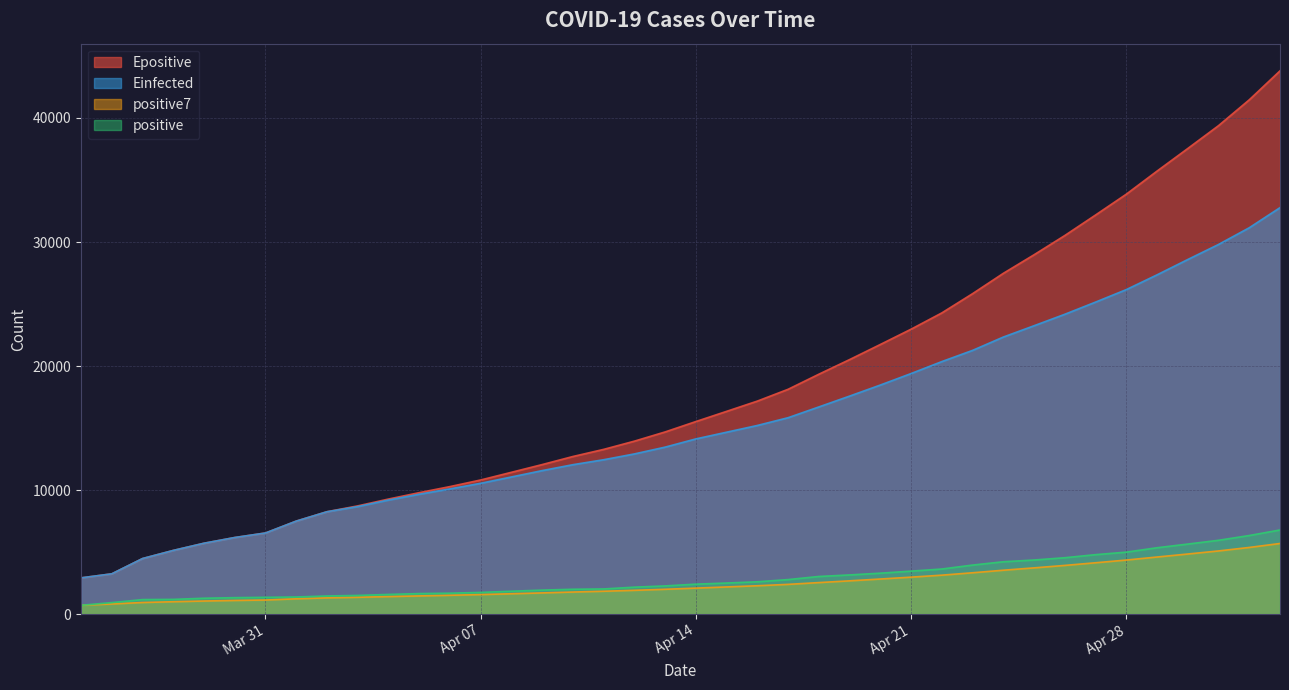

What is the minimum value shown in the chart?

709.0